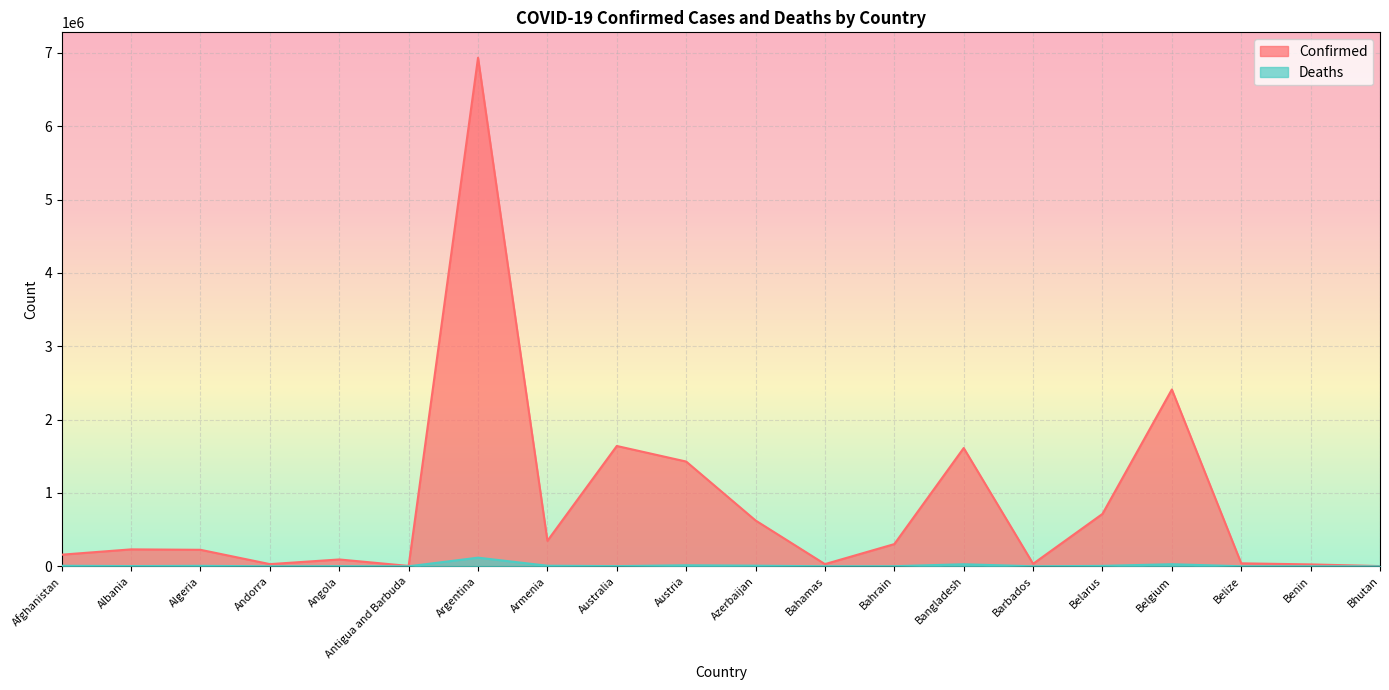

What is the highest value of the Deaths series?

117901